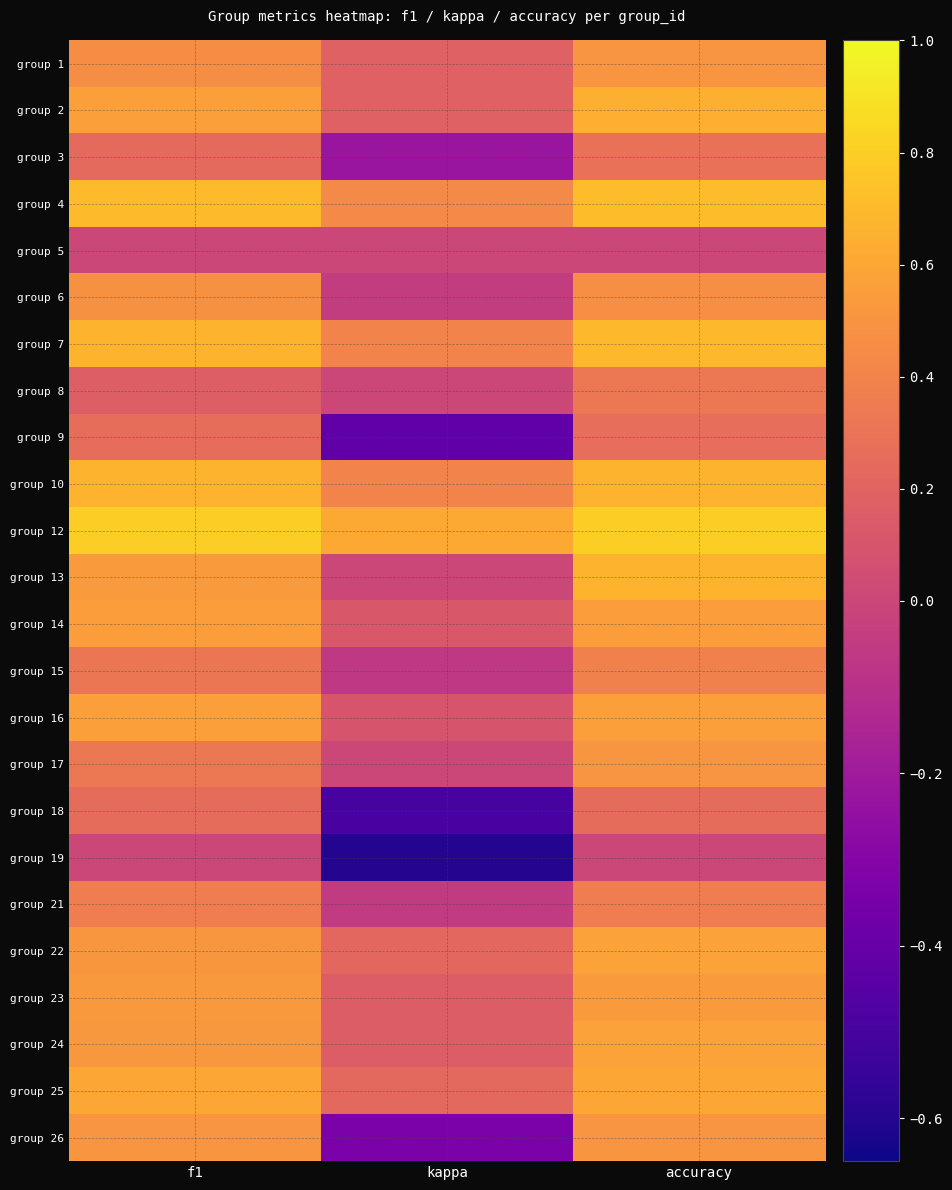

Reading left to right, transcribe all the data shown in this chart.

group 1: f1=0.5	kappa=0.2	accuracy=0.5
group 2: f1=0.6	kappa=0.2	accuracy=0.6
group 3: f1=0.2	kappa=-0.2	accuracy=0.3
group 4: f1=0.7	kappa=0.4	accuracy=0.7
group 5: f1=0.0	kappa=0.0	accuracy=0.0
group 6: f1=0.5	kappa=-0.0	accuracy=0.5
group 7: f1=0.7	kappa=0.4	accuracy=0.7
group 8: f1=0.2	kappa=0.0	accuracy=0.3
group 9: f1=0.3	kappa=-0.4	accuracy=0.3
group 10: f1=0.7	kappa=0.4	accuracy=0.7
group 12: f1=0.8	kappa=0.6	accuracy=0.8
group 13: f1=0.5	kappa=0.0	accuracy=0.7
group 14: f1=0.6	kappa=0.1	accuracy=0.6
group 15: f1=0.3	kappa=-0.1	accuracy=0.4
group 16: f1=0.6	kappa=0.1	accuracy=0.6
group 17: f1=0.3	kappa=0.0	accuracy=0.5
group 18: f1=0.3	kappa=-0.5	accuracy=0.2
group 19: f1=0.0	kappa=-0.6	accuracy=0.0
group 21: f1=0.4	kappa=-0.1	accuracy=0.4
group 22: f1=0.5	kappa=0.2	accuracy=0.6
group 23: f1=0.5	kappa=0.2	accuracy=0.5
group 24: f1=0.5	kappa=0.2	accuracy=0.6
group 25: f1=0.6	kappa=0.2	accuracy=0.6
group 26: f1=0.5	kappa=-0.3	accuracy=0.5